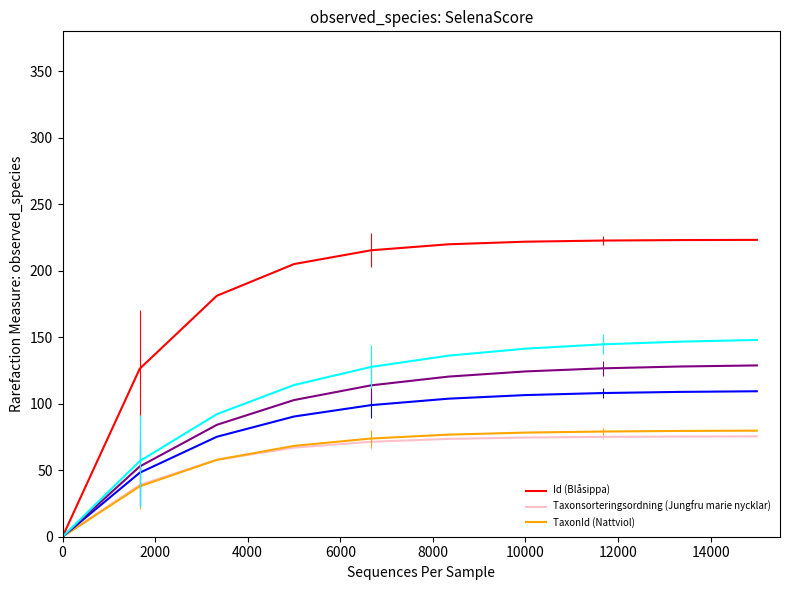

What is the greatest value displayed?

223.2